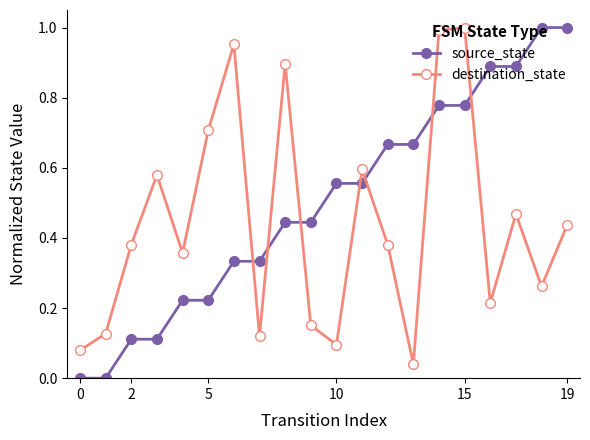

Is this an area chart (filled region under the line)?

No